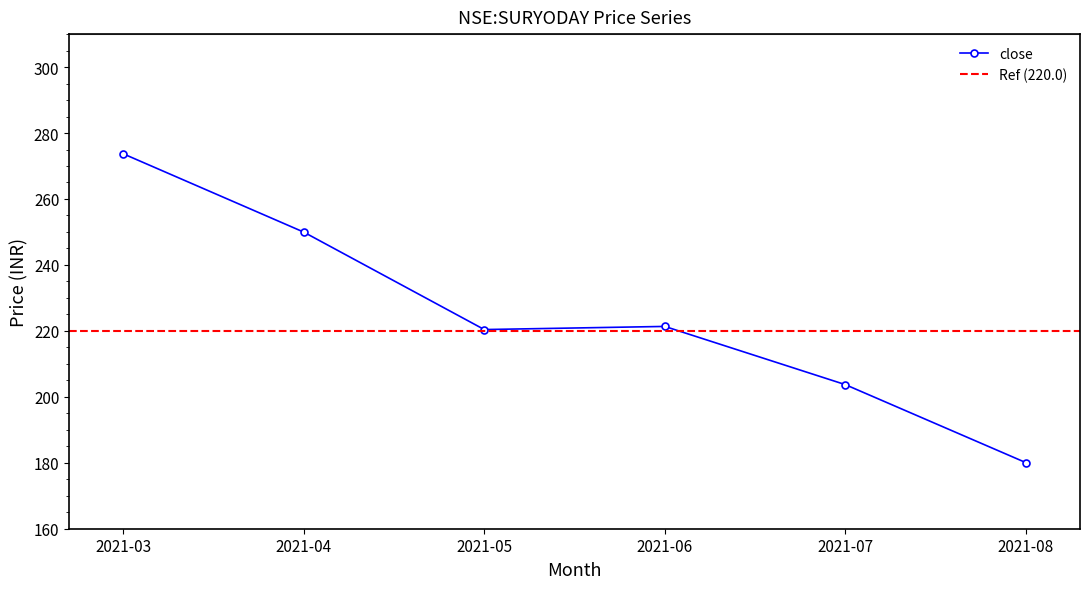

What is the maximum value for close?

273.7